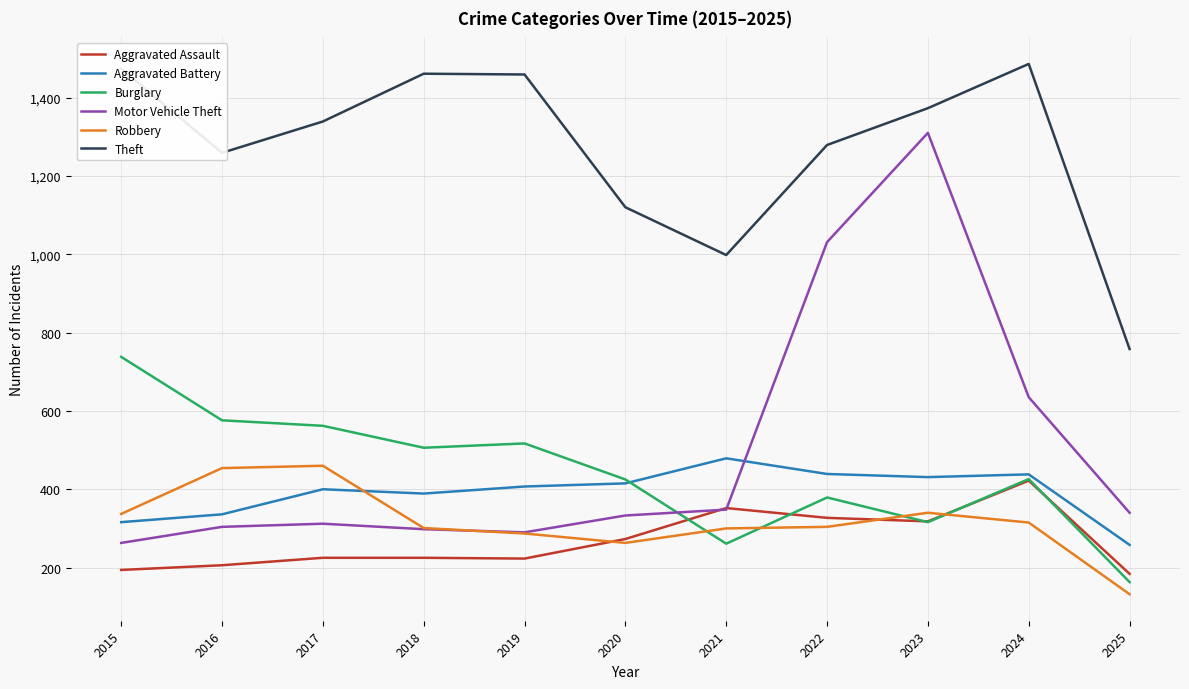

At which label does Robbery first exceed 304?

2015